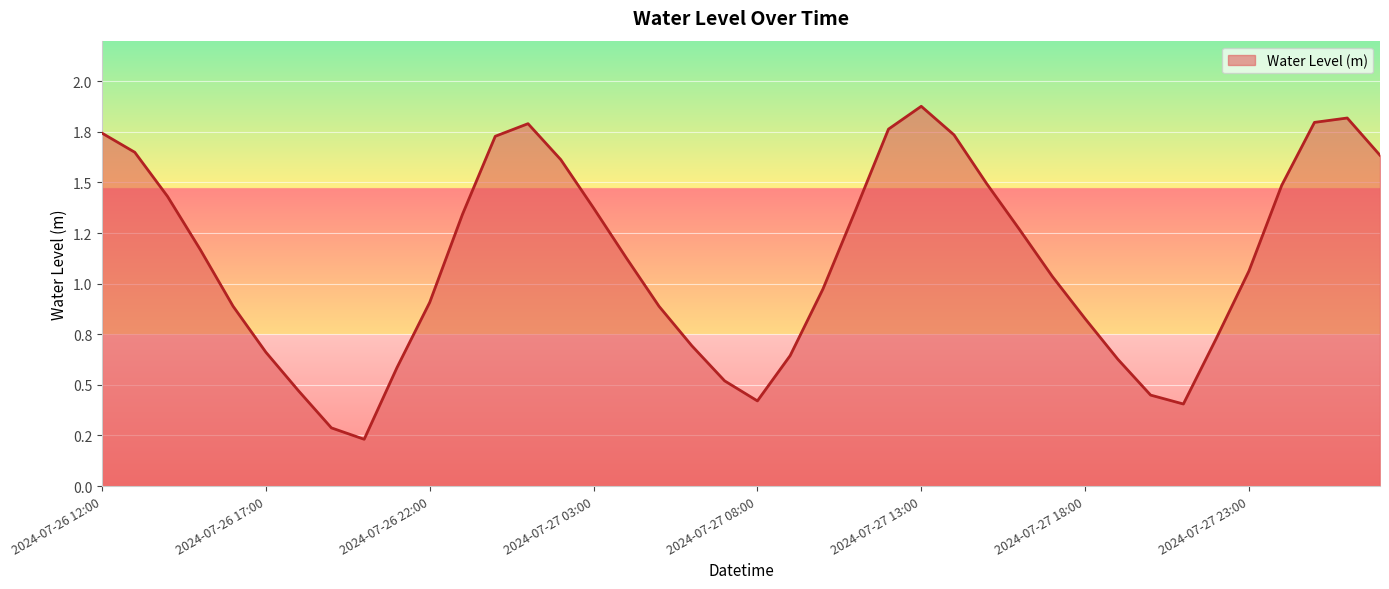

Reading left to right, what are all the values shown in this chart?

2024-07-26 12:00=1.7	2024-07-26 13:00=1.6	2024-07-26 14:00=1.4	2024-07-26 15:00=1.2	2024-07-26 16:00=0.9	2024-07-26 17:00=0.7	2024-07-26 18:00=0.5	2024-07-26 19:00=0.3	2024-07-26 20:00=0.2	2024-07-26 21:00=0.6	2024-07-26 22:00=0.9	2024-07-26 23:00=1.3	2024-07-27 00:00=1.7	2024-07-27 01:00=1.8	2024-07-27 02:00=1.6	2024-07-27 03:00=1.4	2024-07-27 04:00=1.1	2024-07-27 05:00=0.9	2024-07-27 06:00=0.7	2024-07-27 07:00=0.5	2024-07-27 08:00=0.4	2024-07-27 09:00=0.6	2024-07-27 10:00=1.0	2024-07-27 11:00=1.4	2024-07-27 12:00=1.8	2024-07-27 13:00=1.9	2024-07-27 14:00=1.7	2024-07-27 15:00=1.5	2024-07-27 16:00=1.3	2024-07-27 17:00=1.0	2024-07-27 18:00=0.8	2024-07-27 19:00=0.6	2024-07-27 20:00=0.4	2024-07-27 21:00=0.4	2024-07-27 22:00=0.7	2024-07-27 23:00=1.1	2024-07-28 00:00=1.5	2024-07-28 01:00=1.8	2024-07-28 02:00=1.8	2024-07-28 03:00=1.6